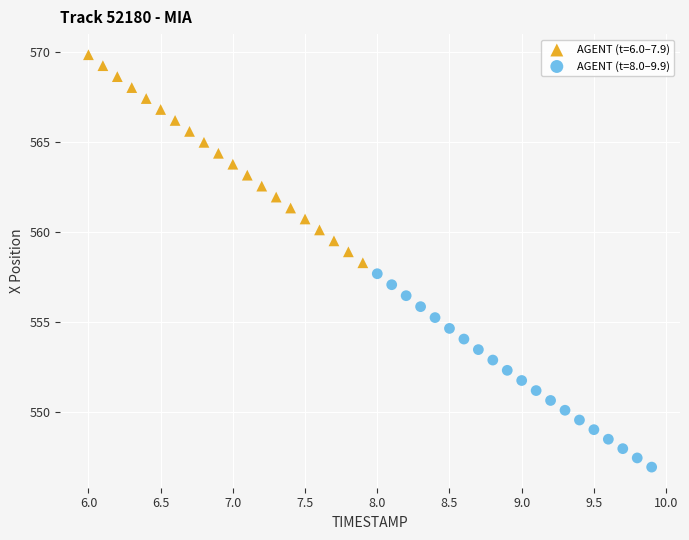

Which series contains the lowest Y value?

AGENT (t=8.0–9.9)